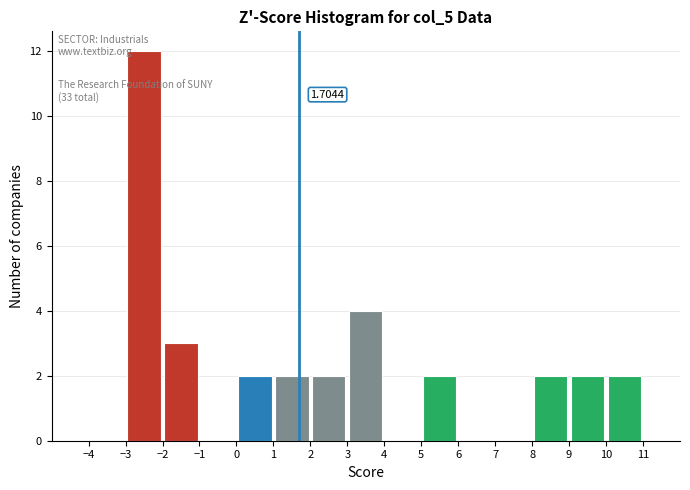

Over which range of the x-axis is the bar tallest?

-3 to -2